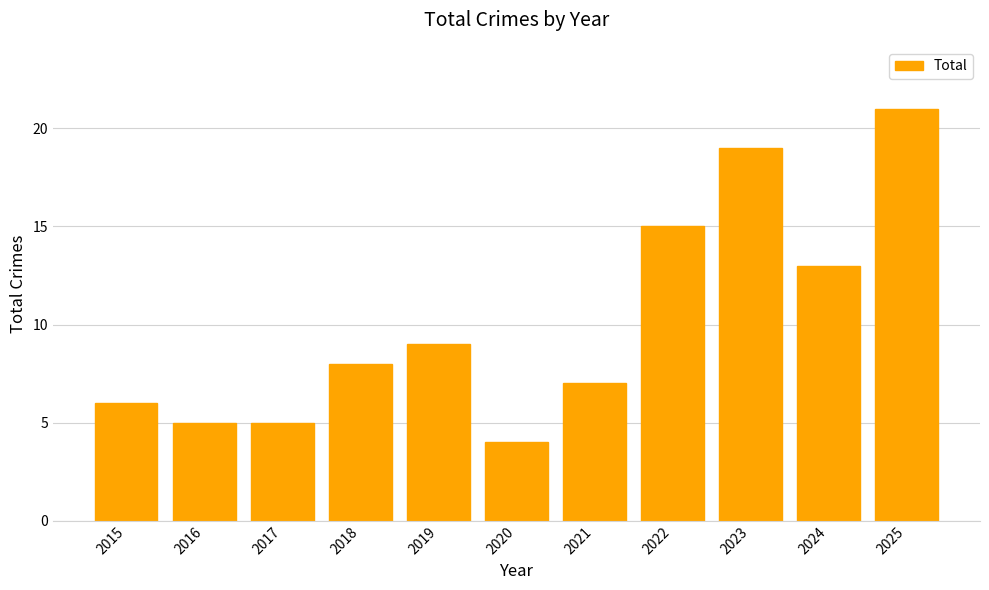

What is the ratio of the value at 2016 to the value at 2021?

0.7